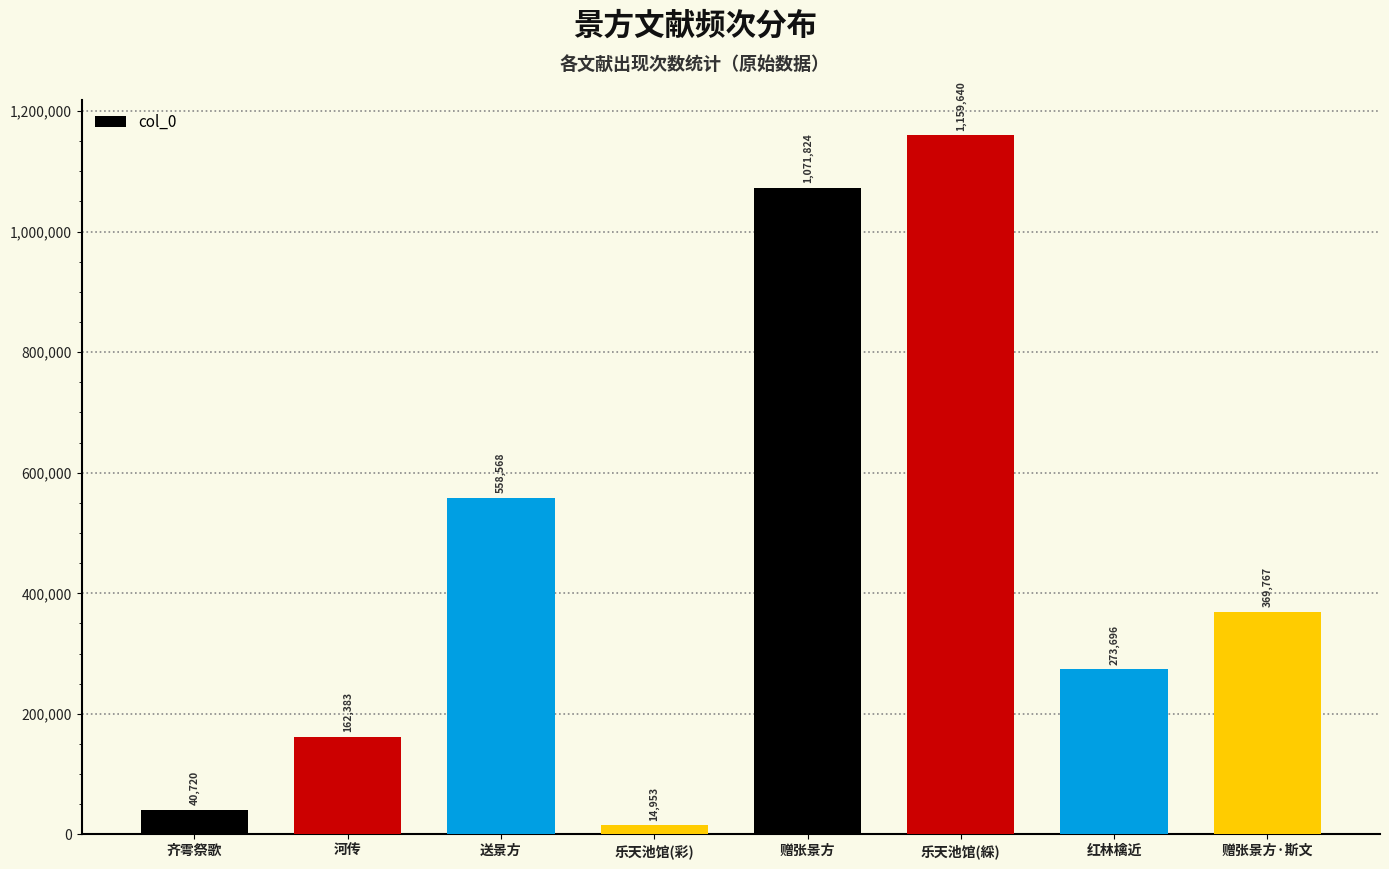

The value at 送景方 is 558568. True or false?

True